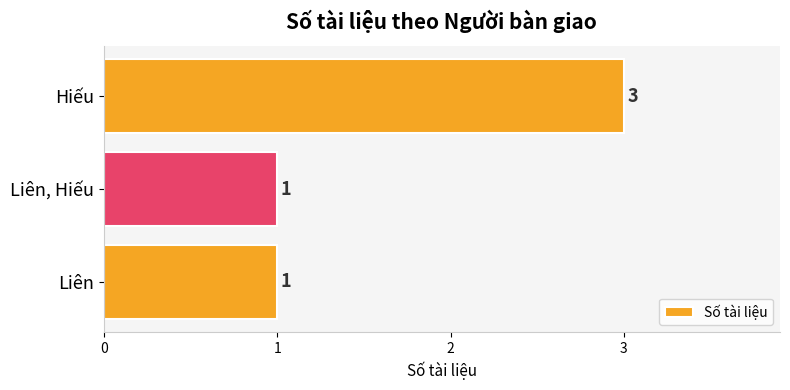

What is the value of the 1st bar from the top?

3